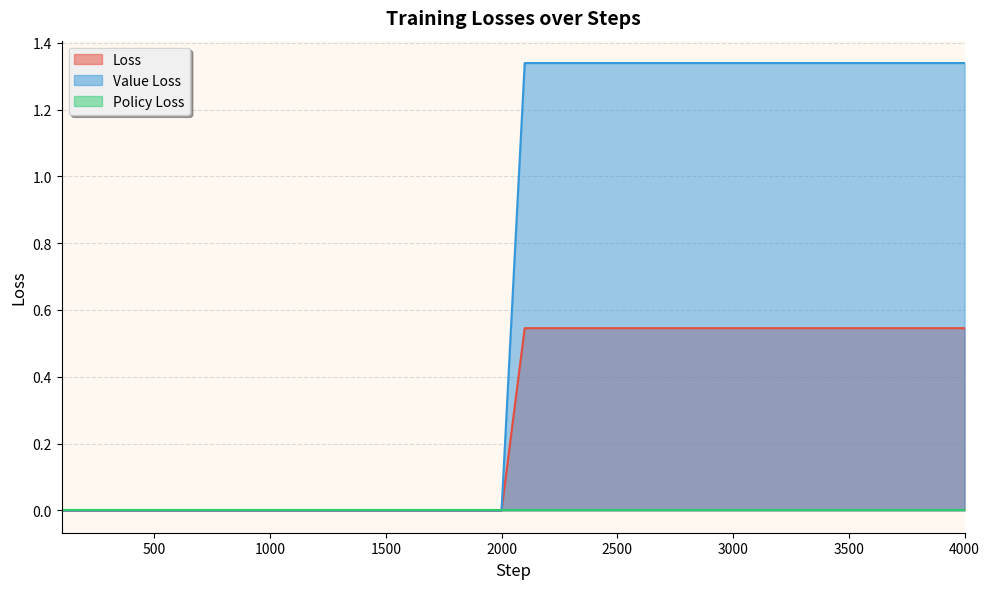

Where is Value Loss nearest to the value 0?

100